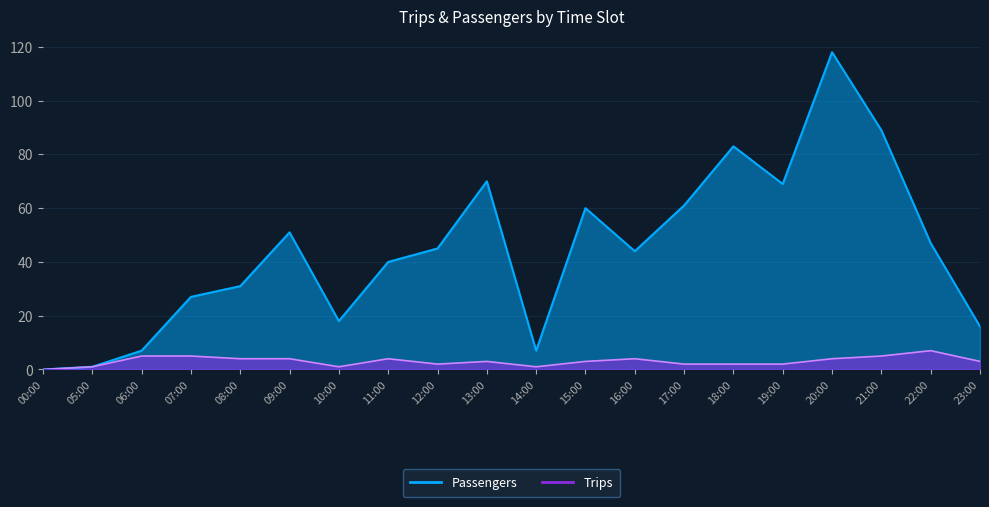

Does the chart have visible grid lines?

Yes